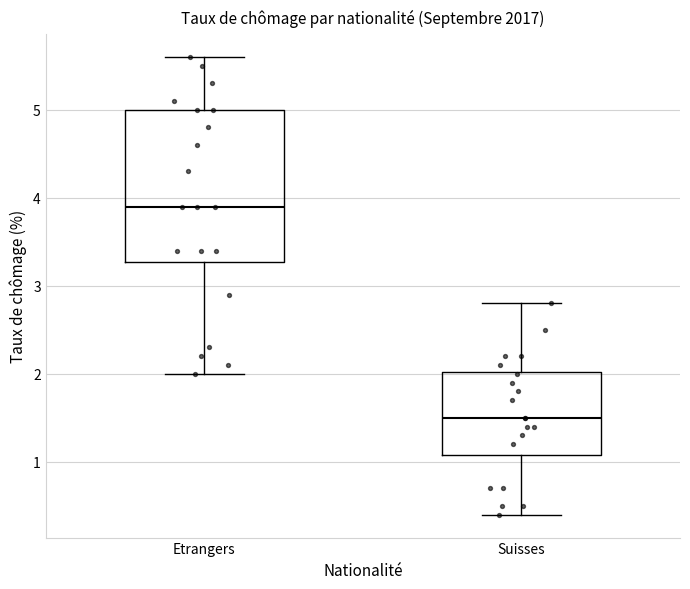

Which box has the lowest median line?

Suisses